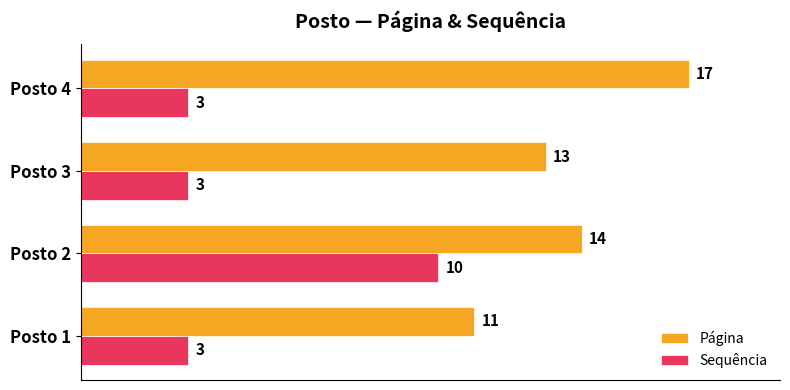

List the series in order of their overall mean, highest first.

Página, Sequência